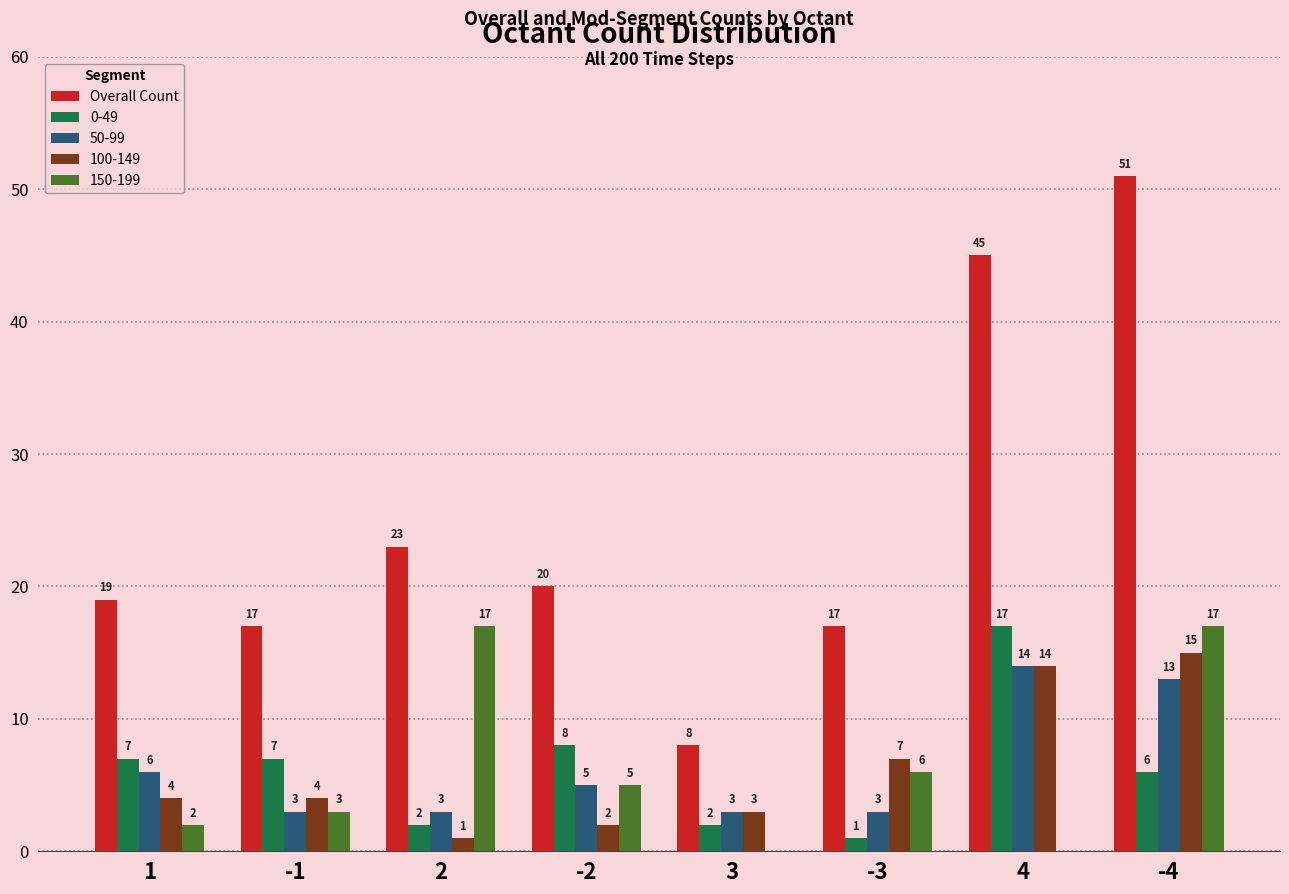

Count the number of data series in this chart.

5